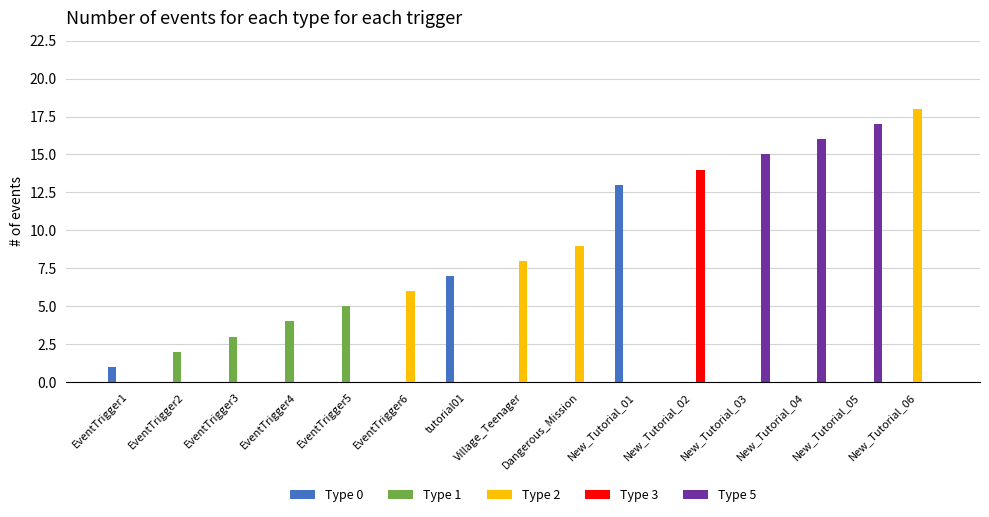

Reading right to left, list all the values displayed in this chart.

Type 0: 0	0	0	0	0	13	0	0	7	0	0	0	0	0	1
Type 1: 0	0	0	0	0	0	0	0	0	0	5	4	3	2	0
Type 2: 18	0	0	0	0	0	9	8	0	6	0	0	0	0	0
Type 3: 0	0	0	0	14	0	0	0	0	0	0	0	0	0	0
Type 5: 0	17	16	15	0	0	0	0	0	0	0	0	0	0	0